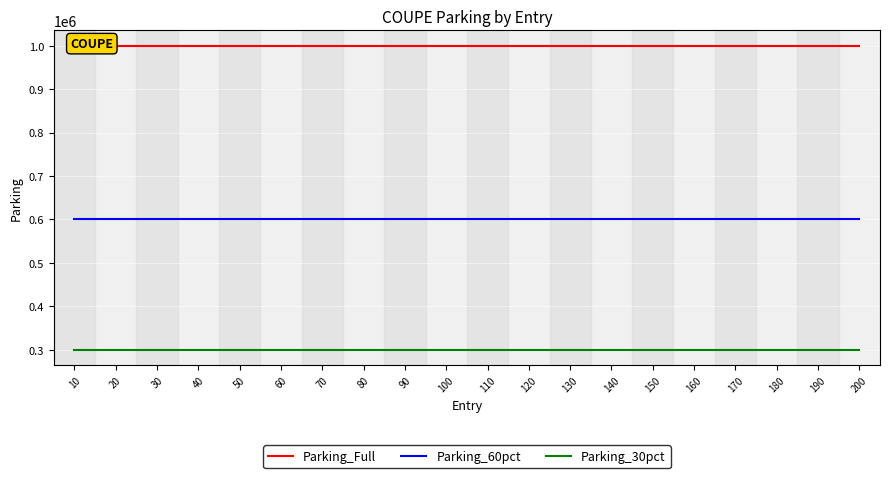

True or false: Parking_Full and Parking_30pct intersect in this chart.

False